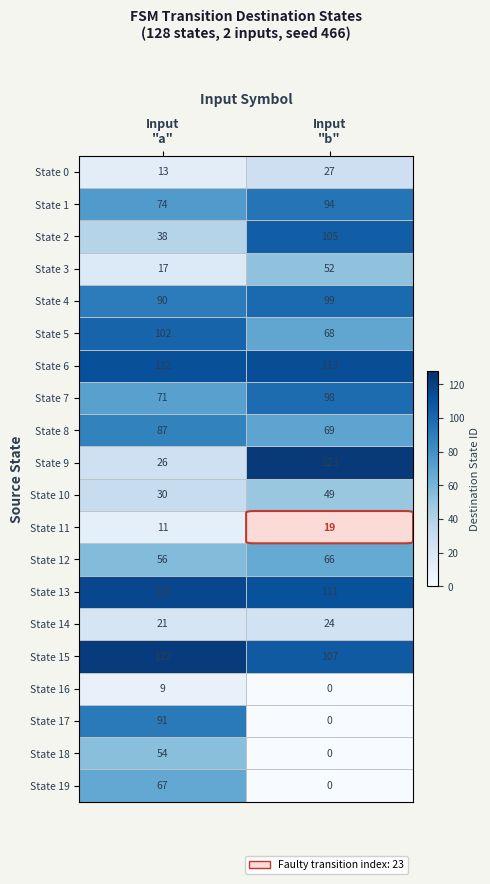

What is the sum of all State 17 values?

91